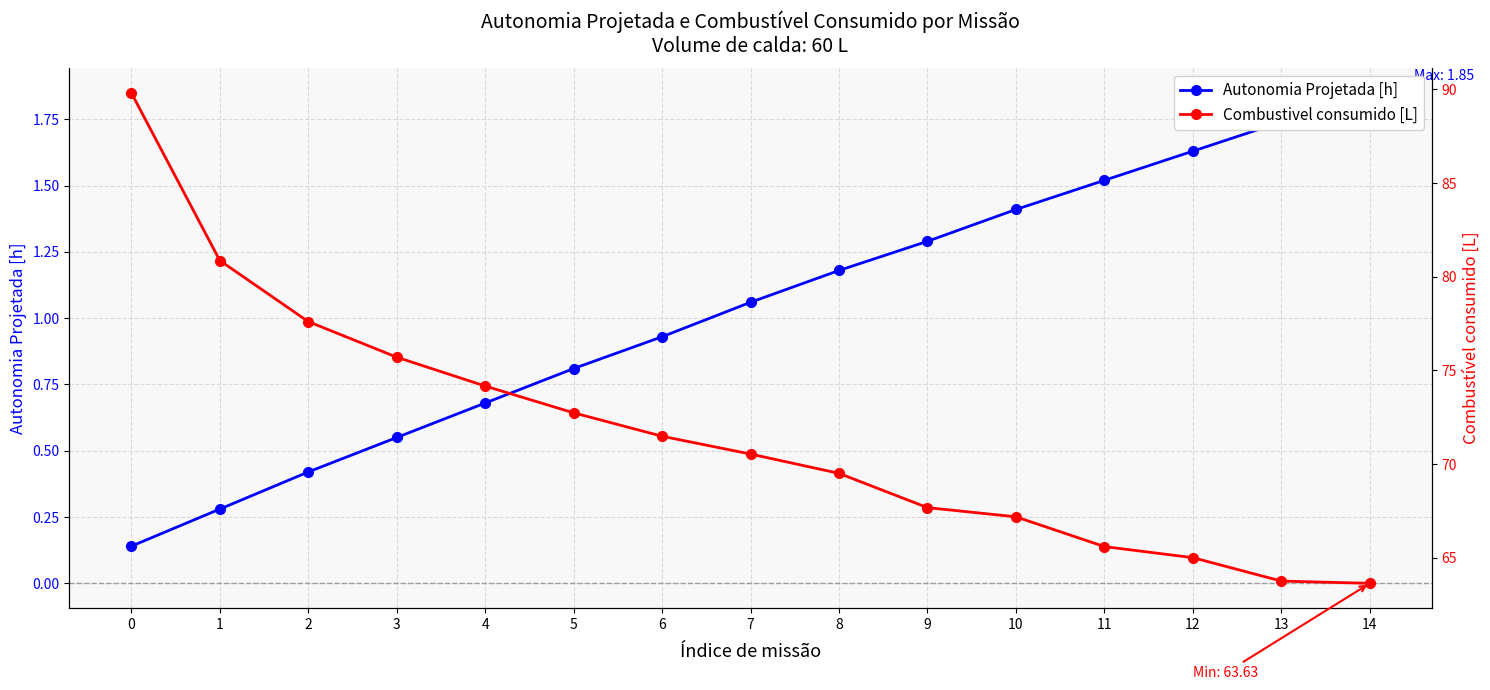

How many data points in Combustivel consumido [L] are above 70?

8